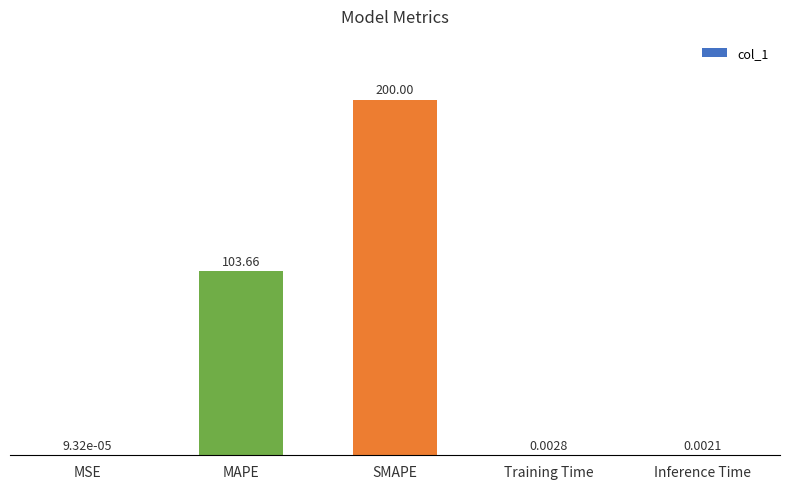

What is the difference between the values at MAPE and Training Time?

103.7